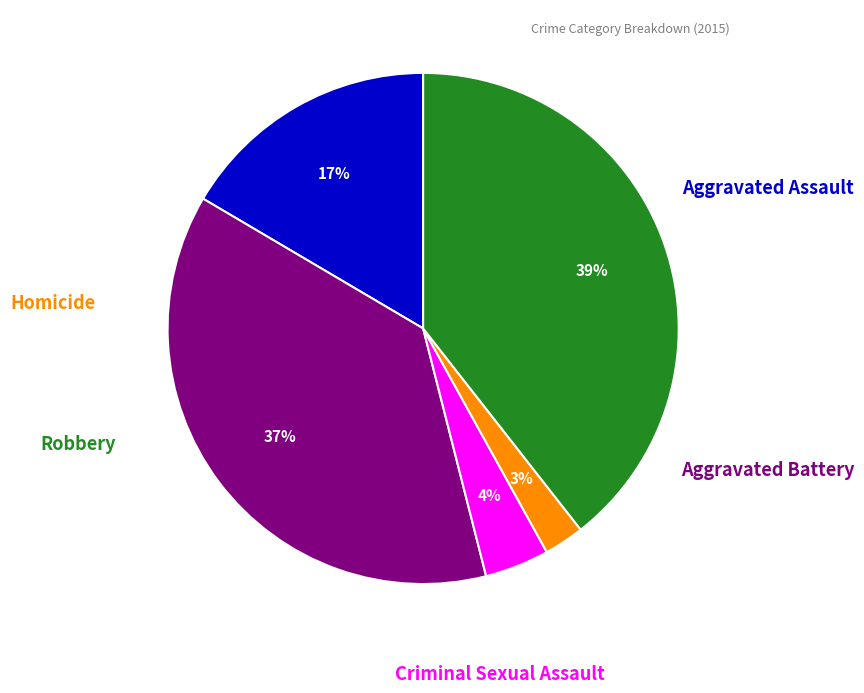

Is there a majority slice in this chart?

No